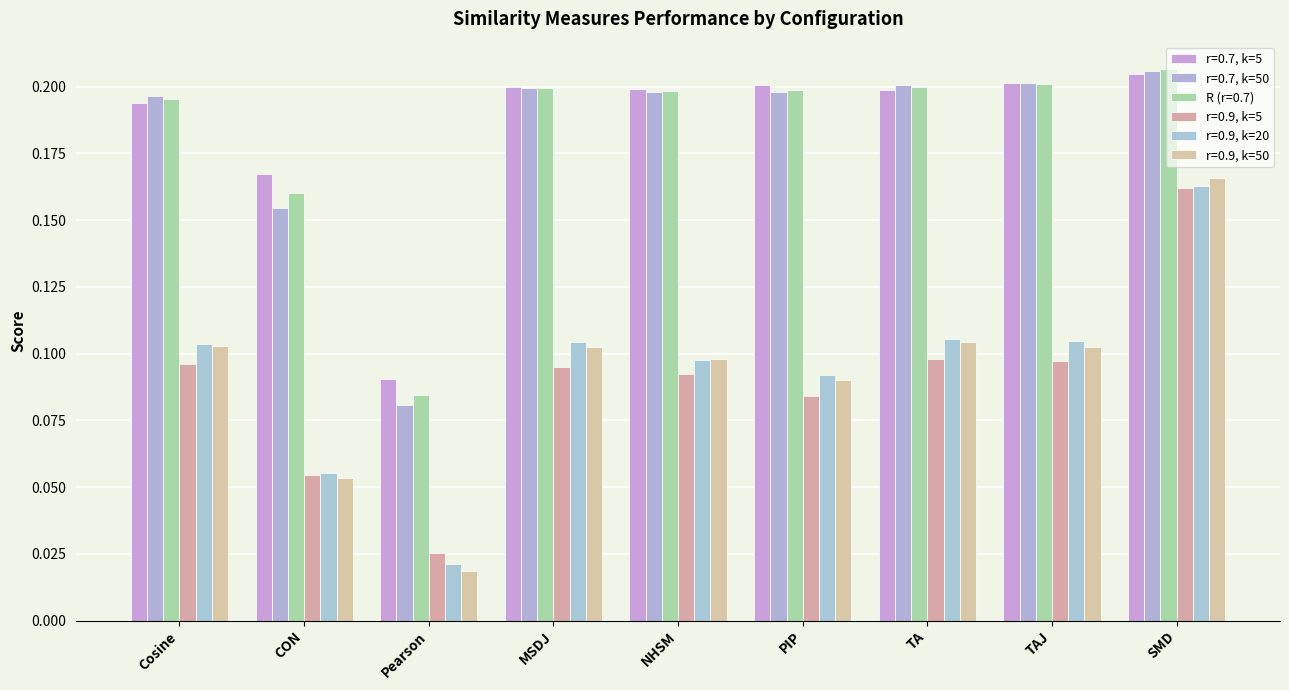

Which category has the highest value in the r=0.9, k=50 series?

SMD